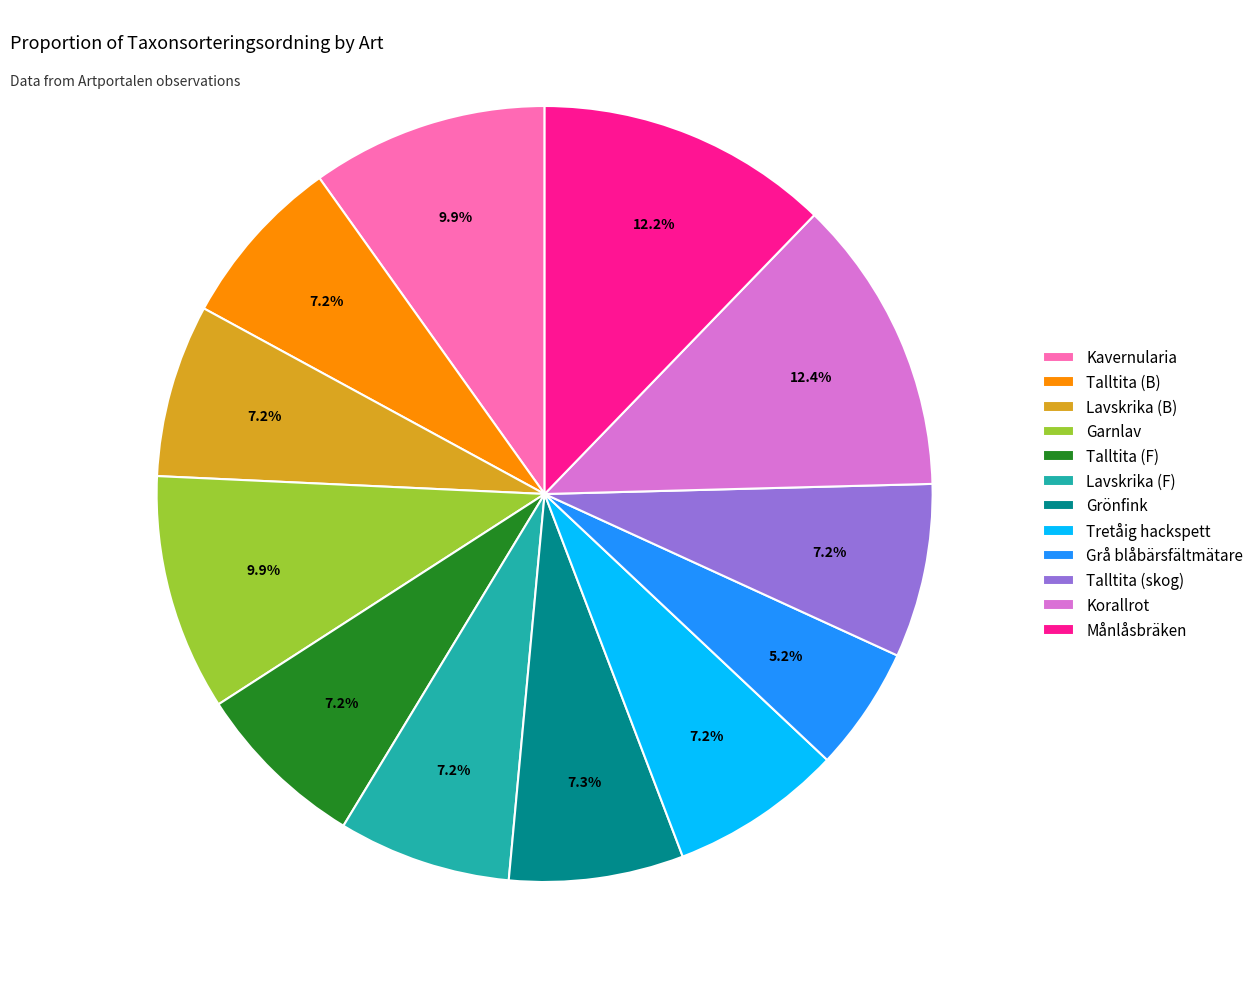

The Garnlav slice represents 10% of the pie. True or false?

True